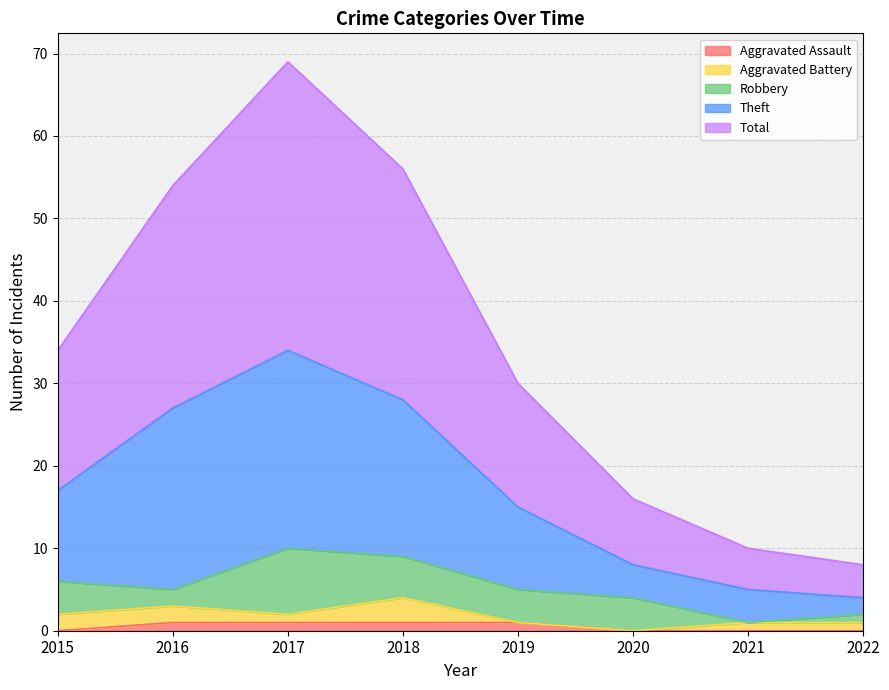

True or false: Aggravated Assault and Theft intersect in this chart.

False